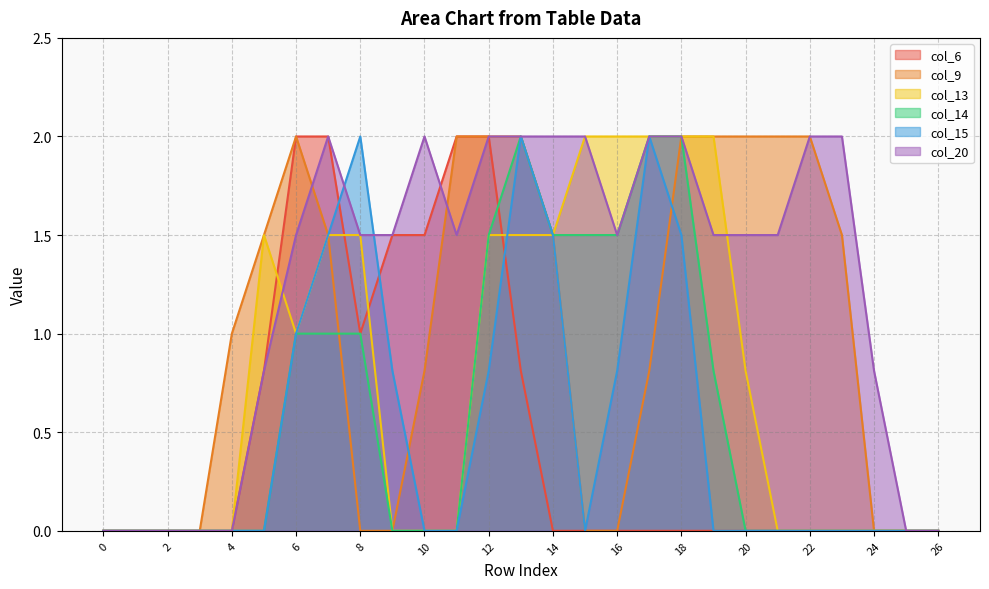

True or false: col_15 has a value of 0.0 at 0.

True